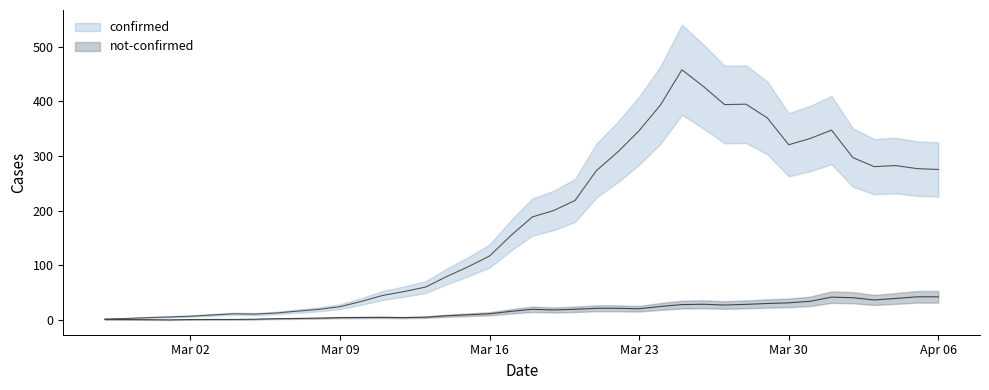

Rank the series by their maximum value, from highest to lowest.

confirmed, not-confirmed